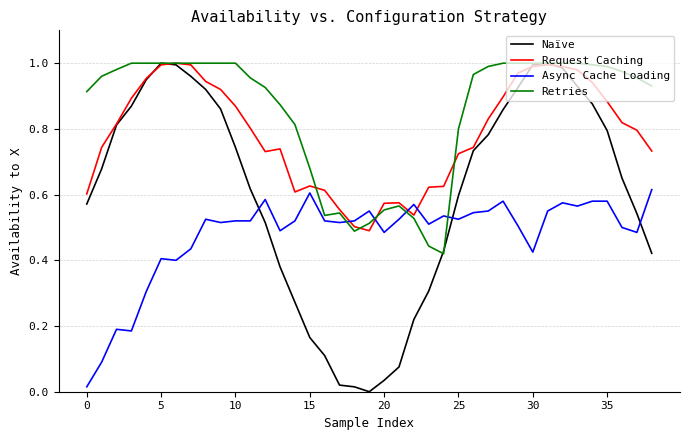

Does the chart have visible grid lines?

Yes